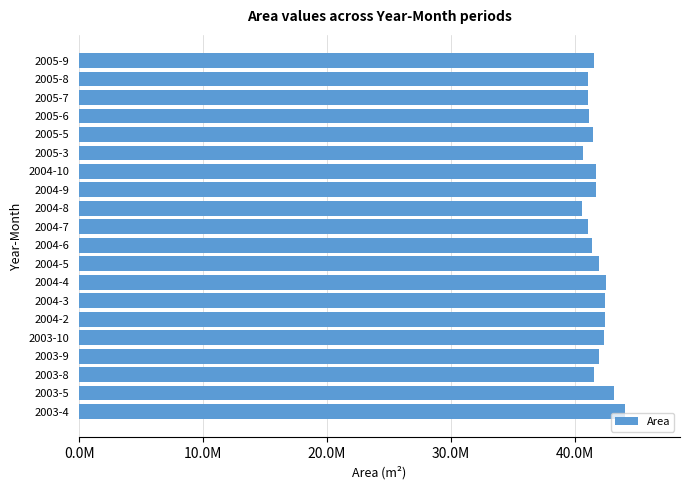

Are the bars horizontal?

Yes